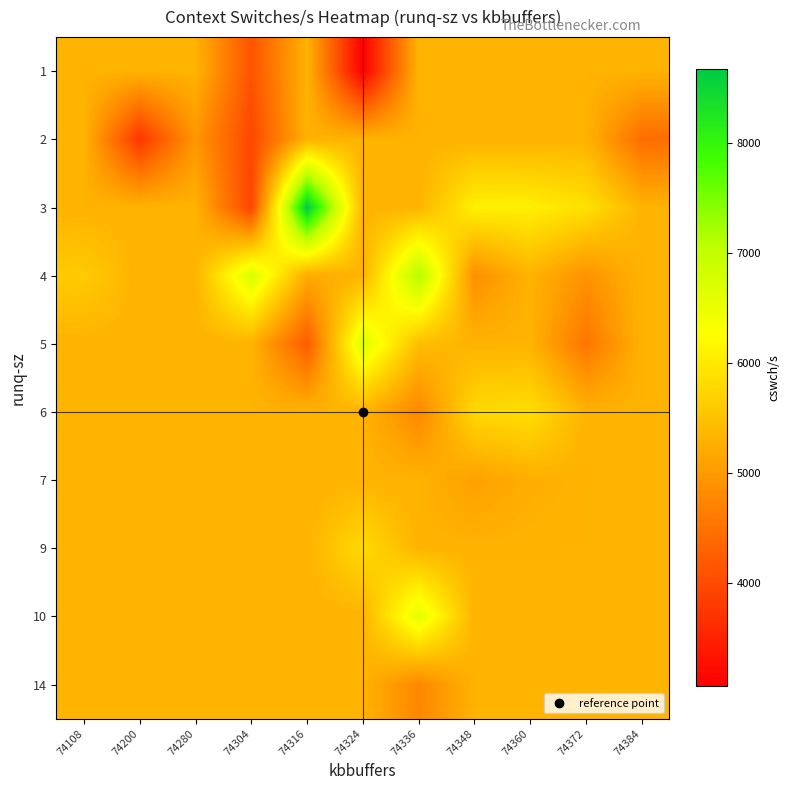

Which has a higher value, 74108 or 74280?

74108